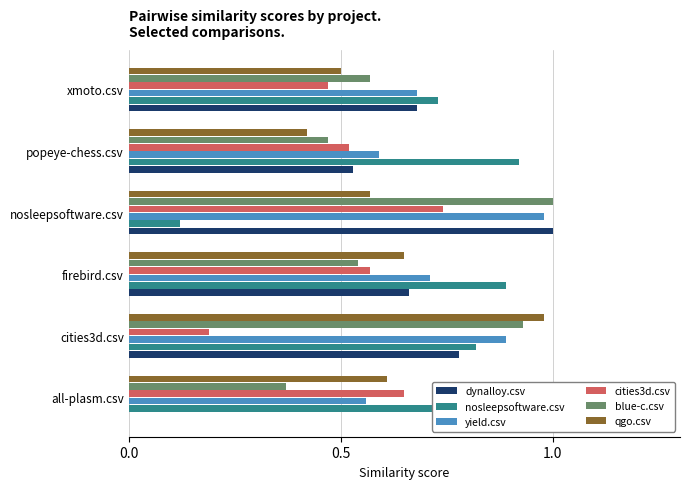

The value of cities3d.csv at nosleepsoftware.csv is 1.3. True or false?

False